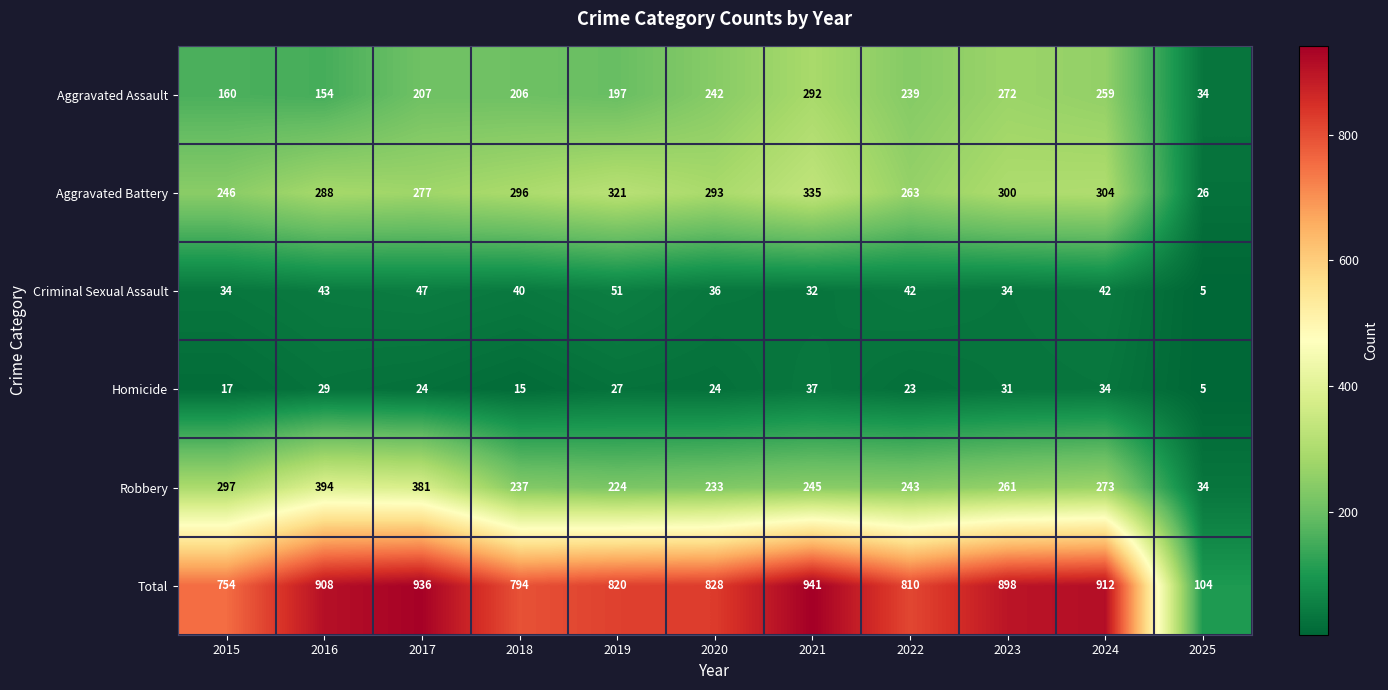

The value of Criminal Sexual Assault at 2015 is 7. True or false?

False